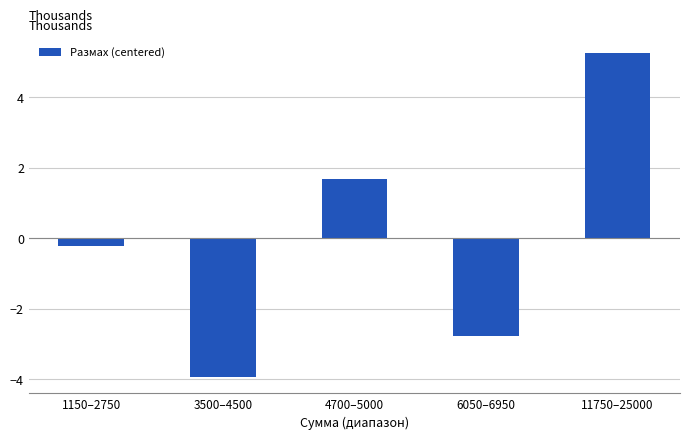

Which label corresponds to the largest value in the chart?

11750–25000